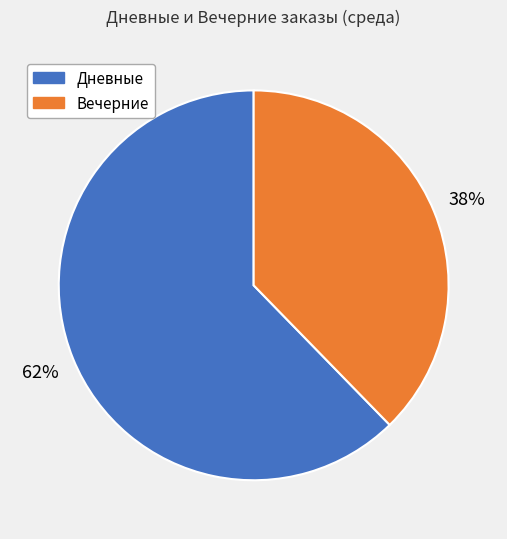

What percentage is the Дневные slice, to the nearest percent?

62%